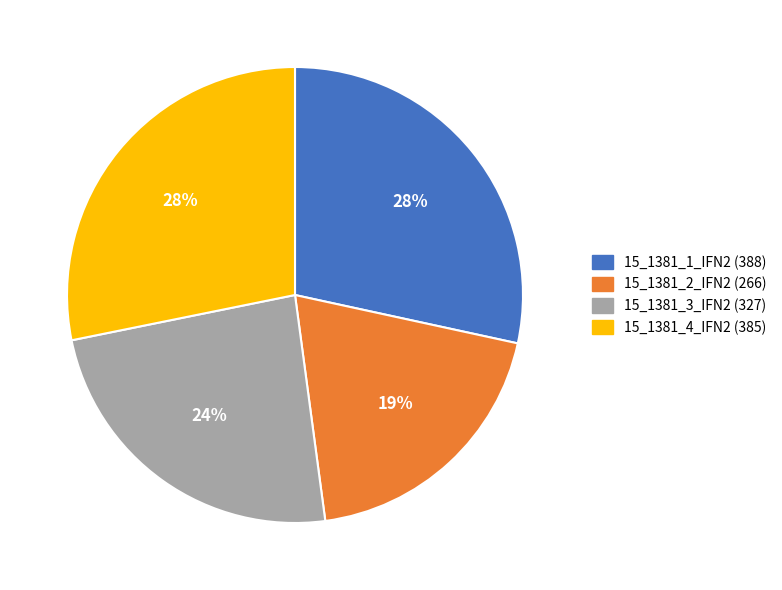

To the nearest percent, what portion does 15_1381_3_IFN2 represent?

24%